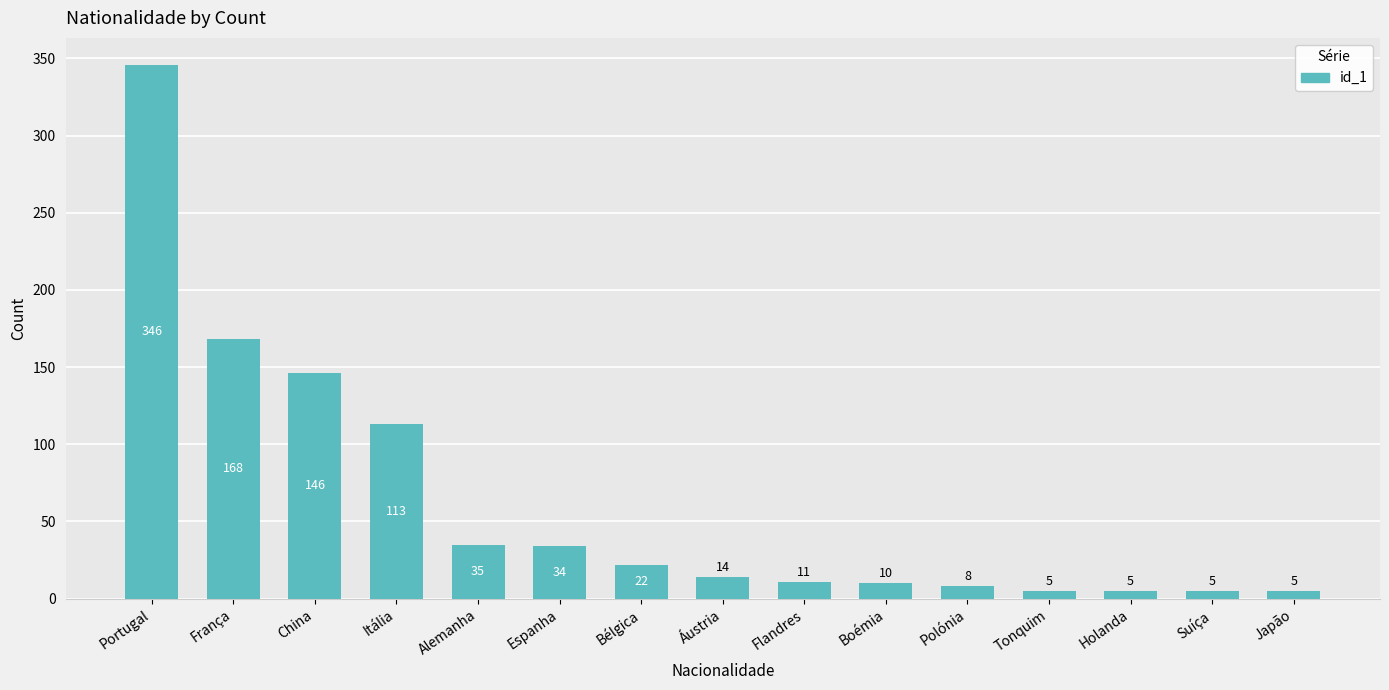

Reading right to left, extract all data points from this chart.

5	5	5	5	8	10	11	14	22	34	35	113	146	168	346